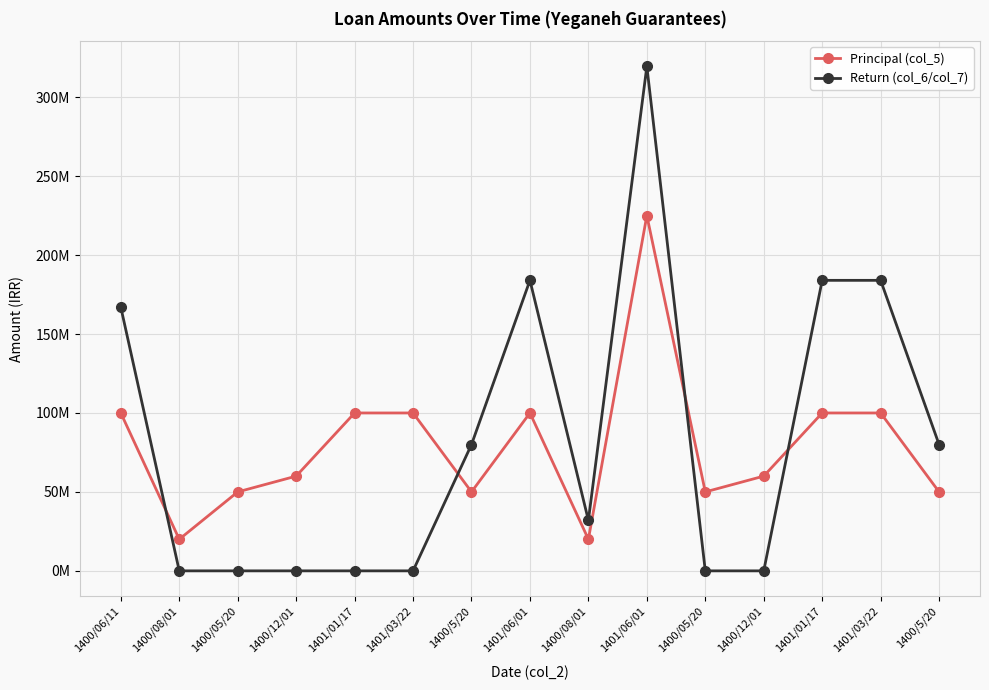

What are all the series names shown in the legend?

Principal (col_5), Return (col_6/col_7)